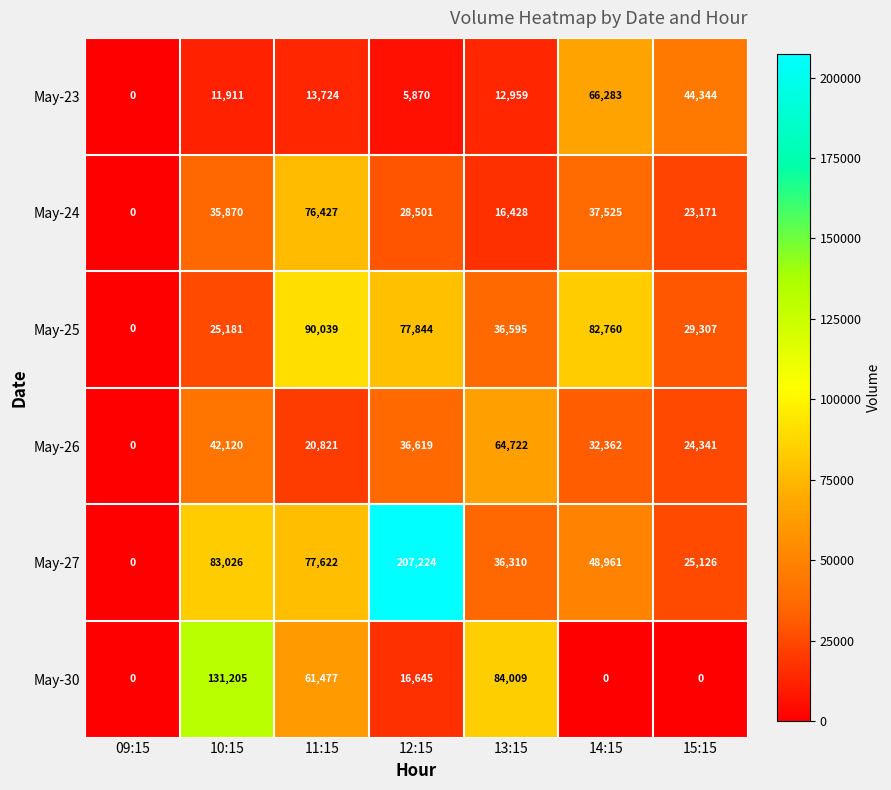

At which label does May-25 first exceed 36595?

11:15